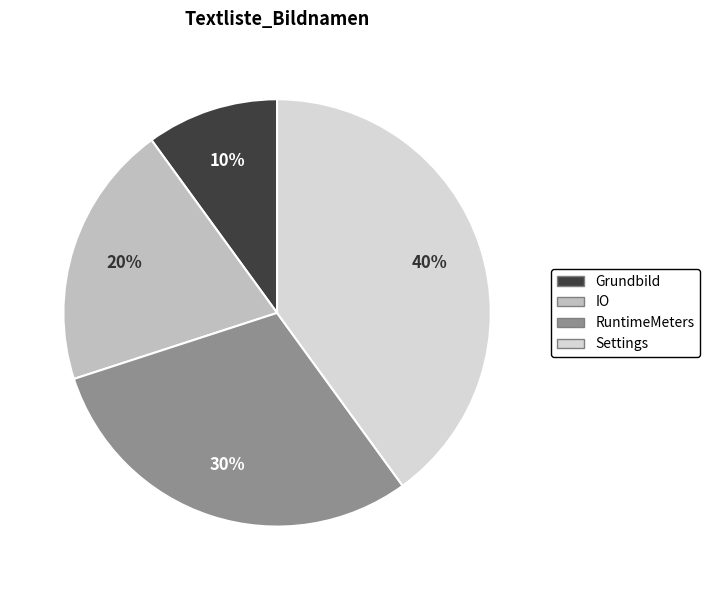

Is it true that RuntimeMeters is 20% of the pie?

False